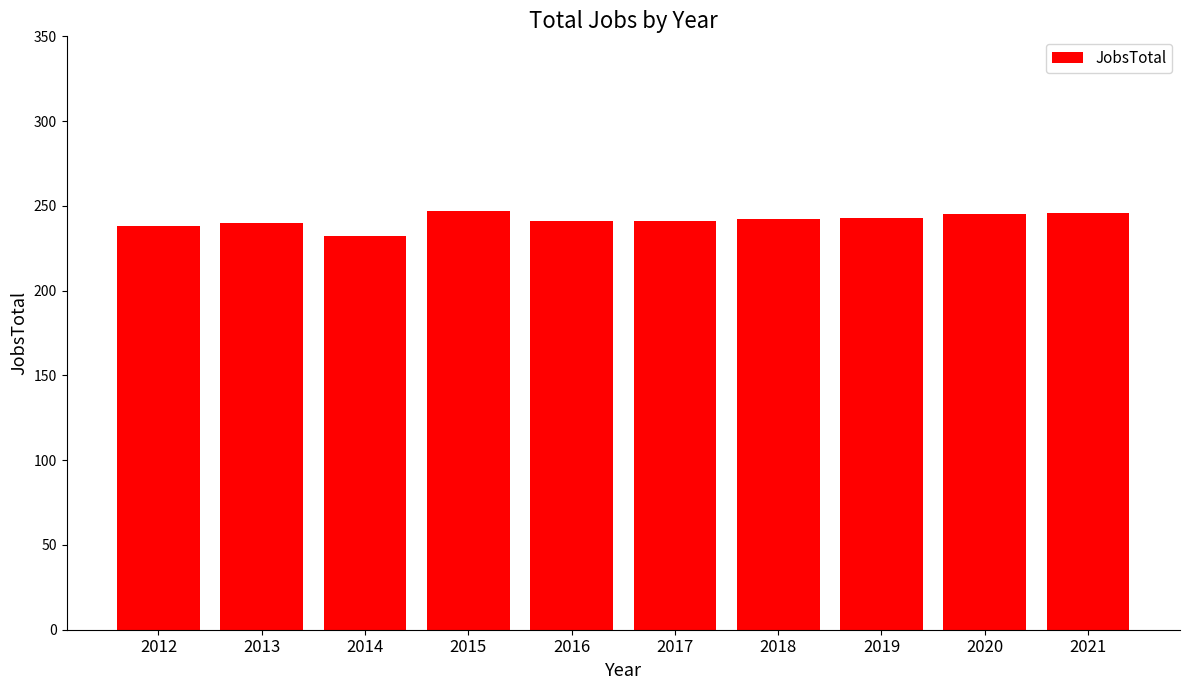

What is the difference between the values at 2015 and 2014?

15